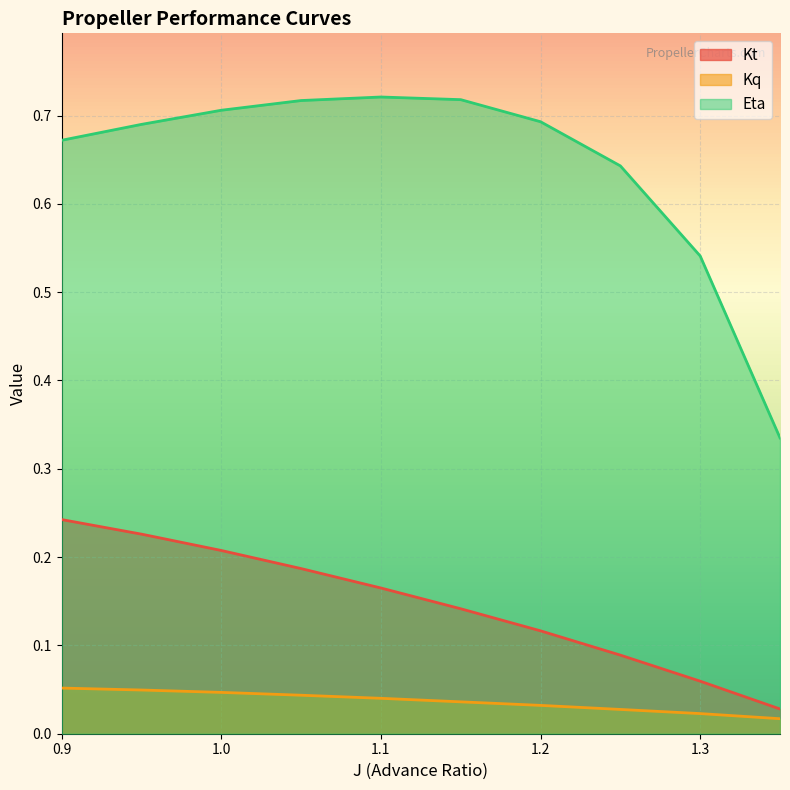

True or false: Kq and Eta cross at least once.

False